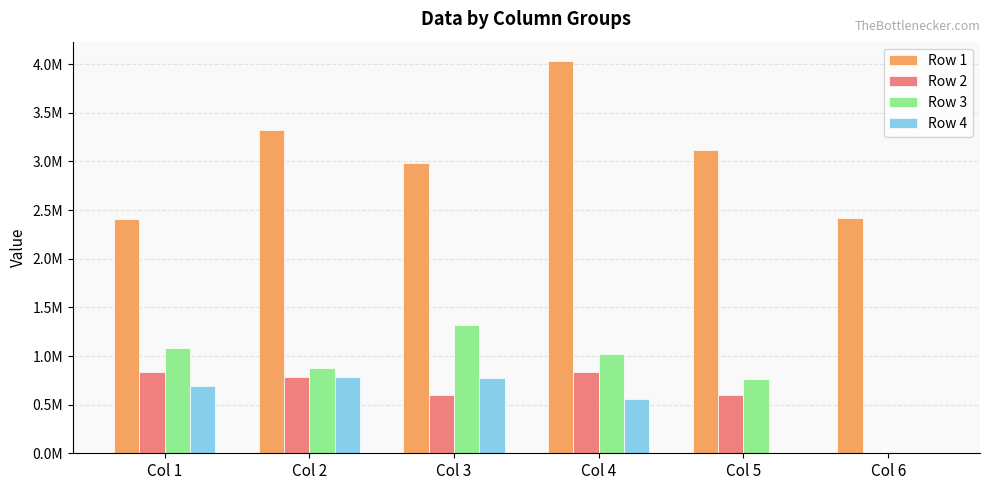

Are the bars grouped side by side (vs. stacked)?

Yes